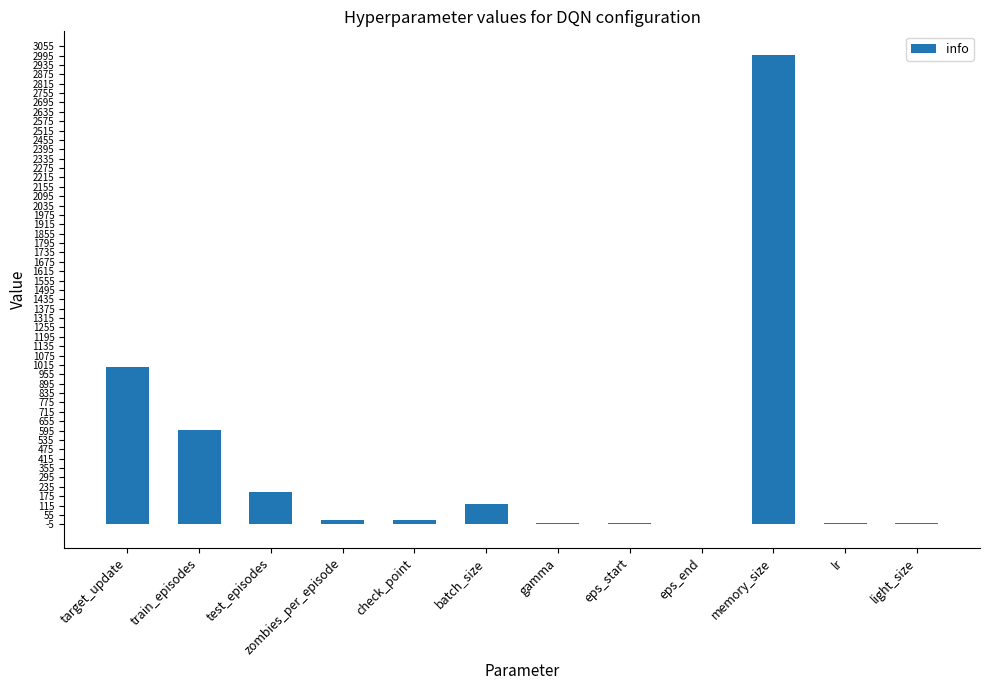

The value at test_episodes is 339.0. True or false?

False